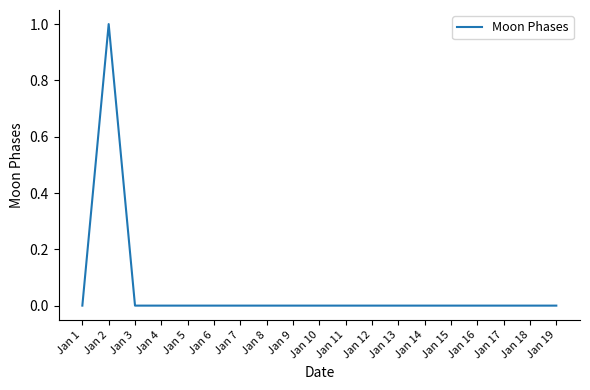

The value at Jan 16 is -1. True or false?

False